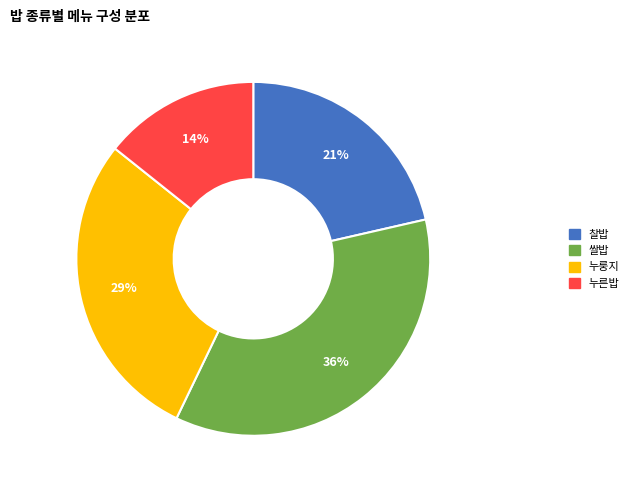

How many slices are in this pie chart?

4